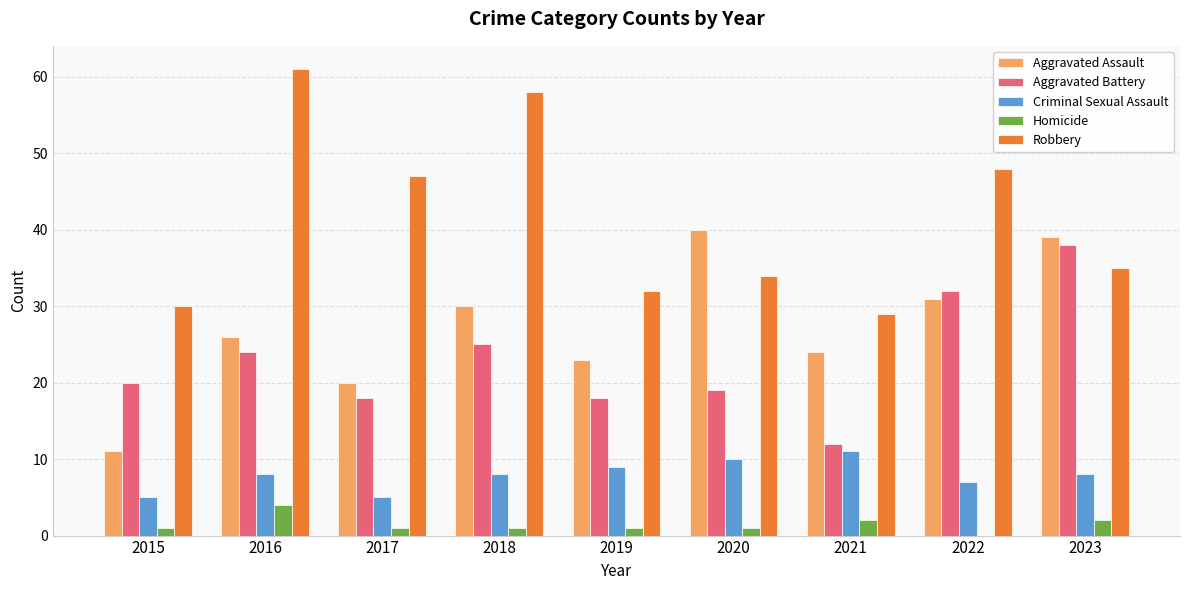

Are the bars horizontal?

No